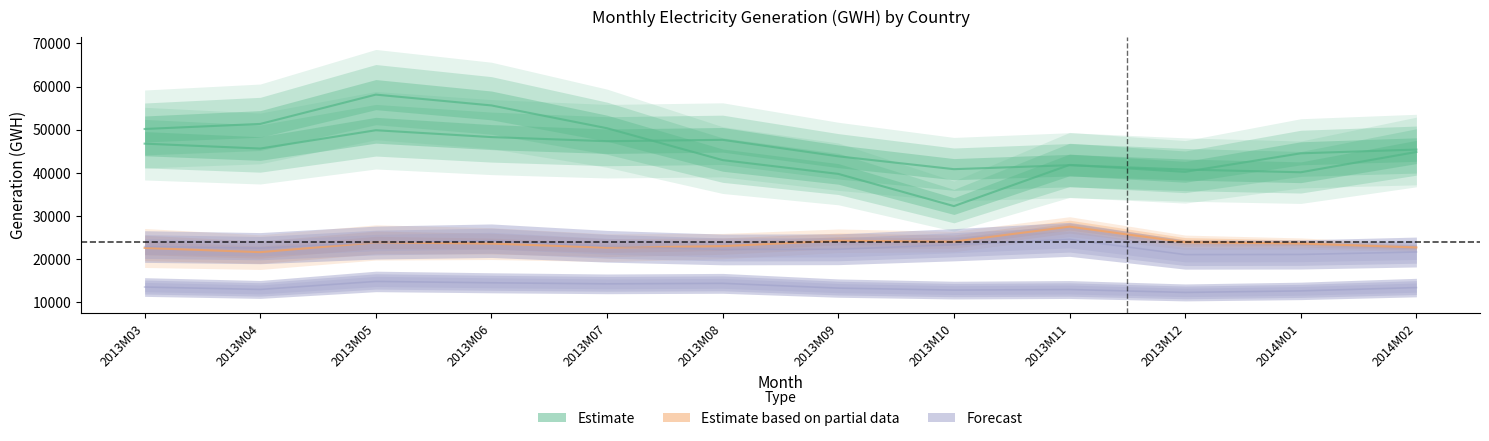

Is the value of Estimate based on partial data at 2013M12 greater than the value of Forecast at 2013M08?

Yes